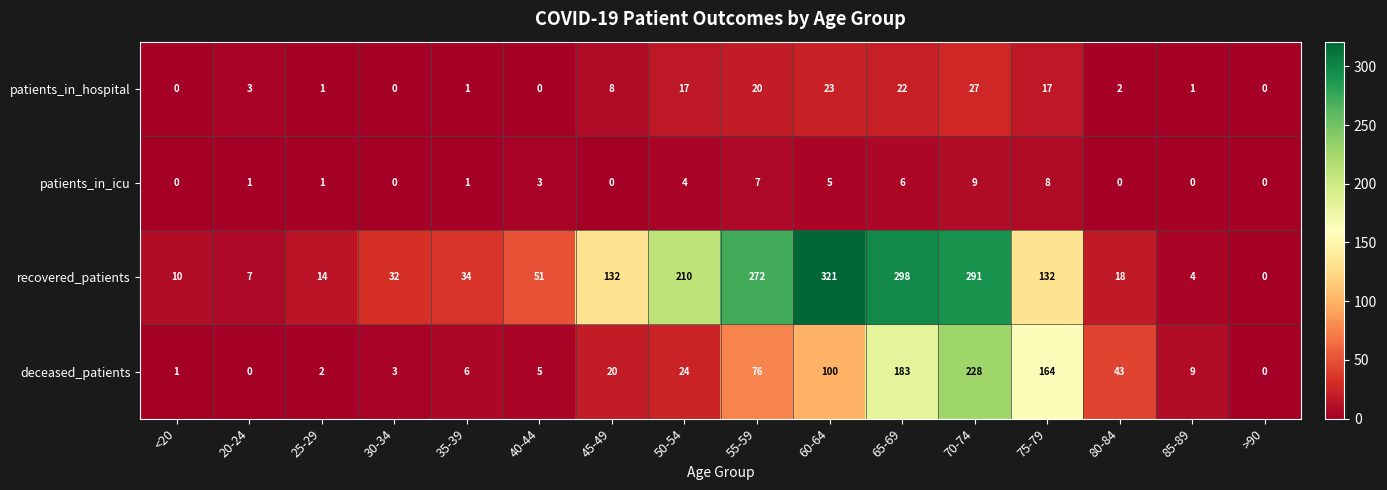

What is the approximate value of recovered_patients at 50-54?

210